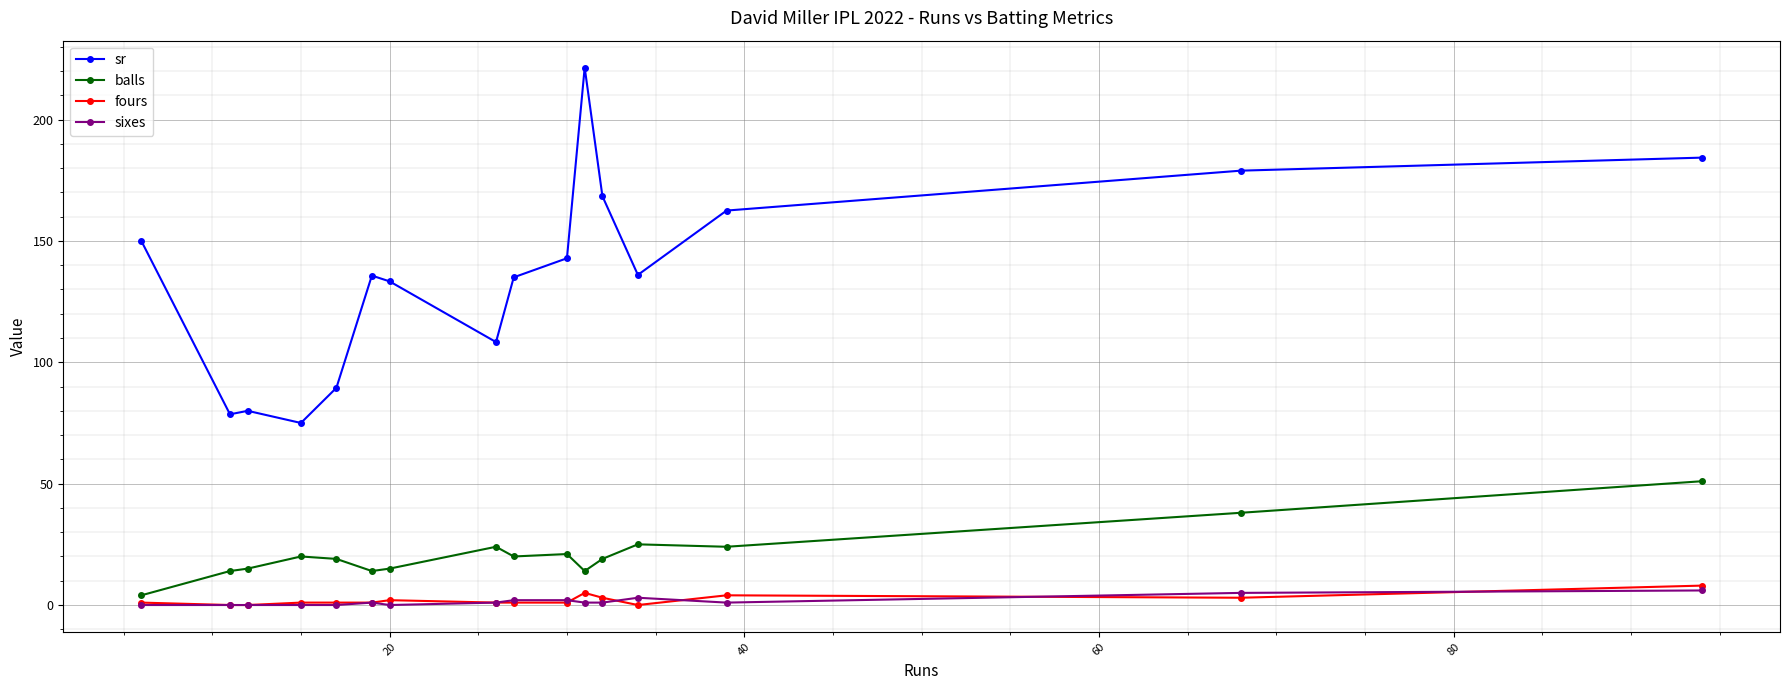

What is the maximum value shown in the chart?

221.4